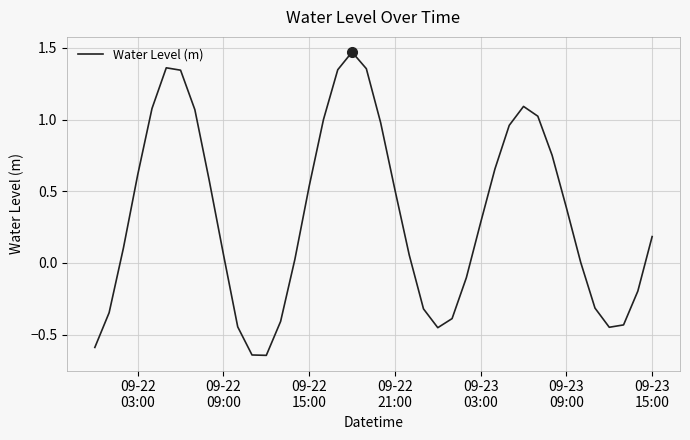

What is the difference between the maximum and minimum values?

2.1